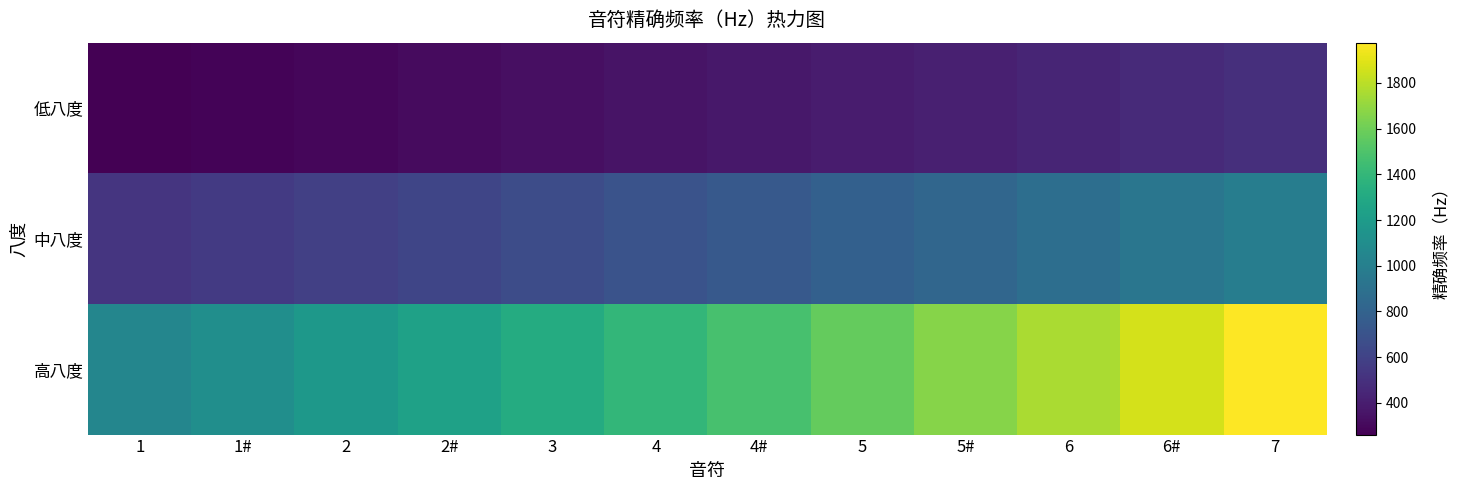

How many distinct data groups are displayed?

3